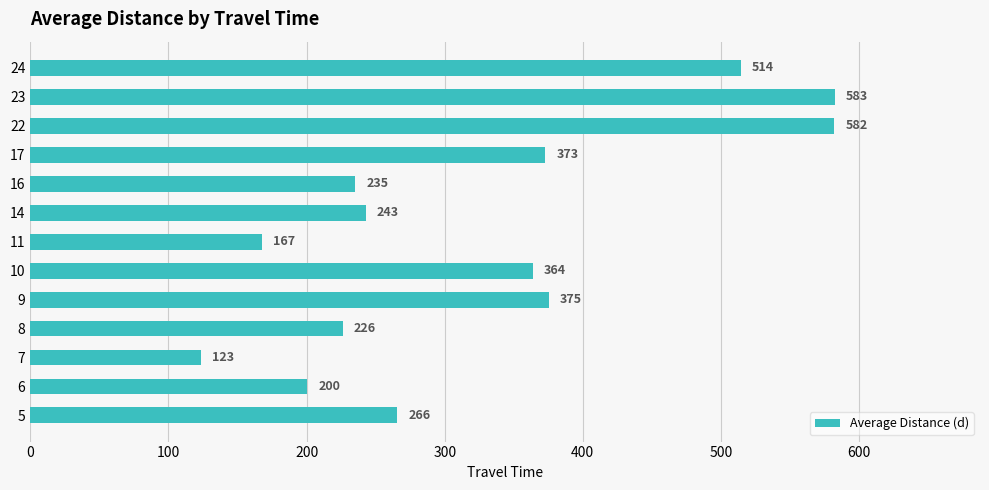

What is the average value?

327.1